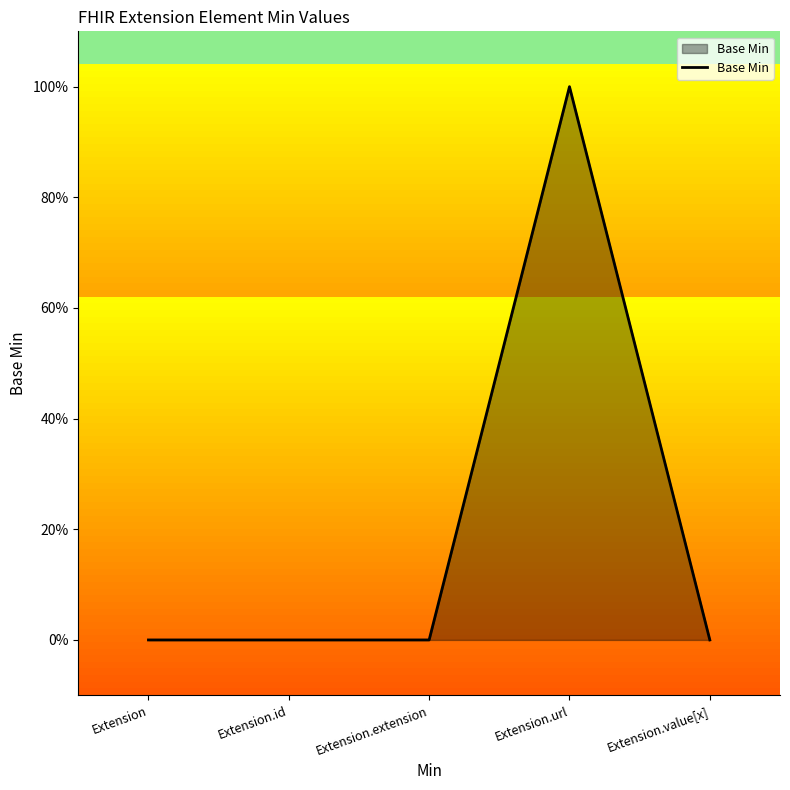

Does the chart have visible grid lines?

No